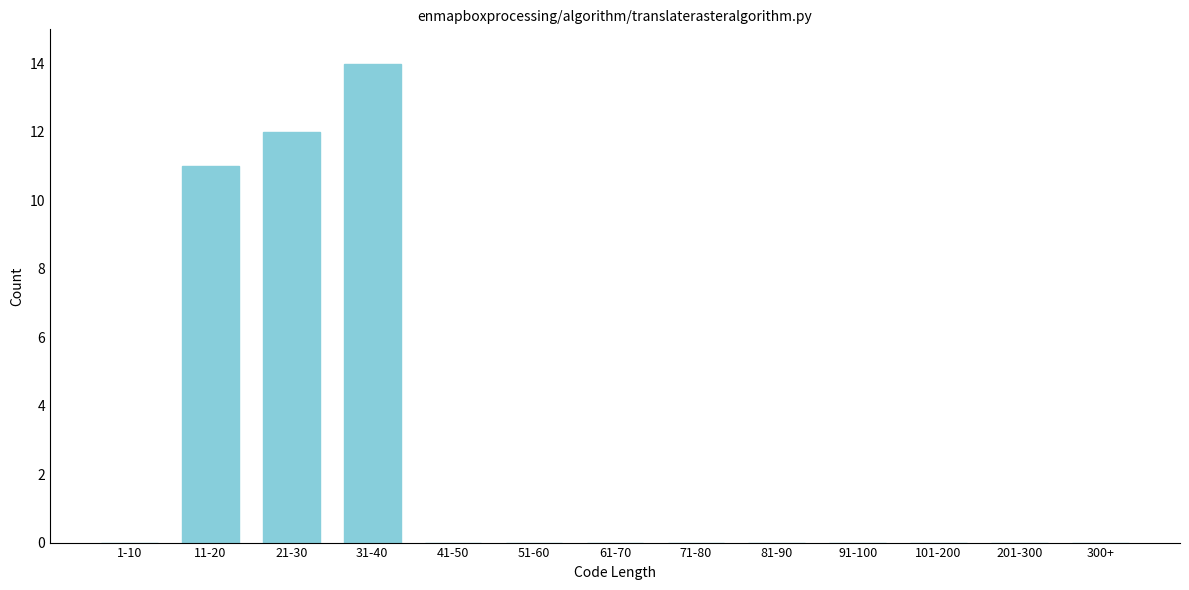

Reading left to right, list all the values displayed in this chart.

1-10=0	11-20=11	21-30=12	31-40=14	41-50=0	51-60=0	61-70=0	71-80=0	81-90=0	91-100=0	101-200=0	201-300=0	300+=0